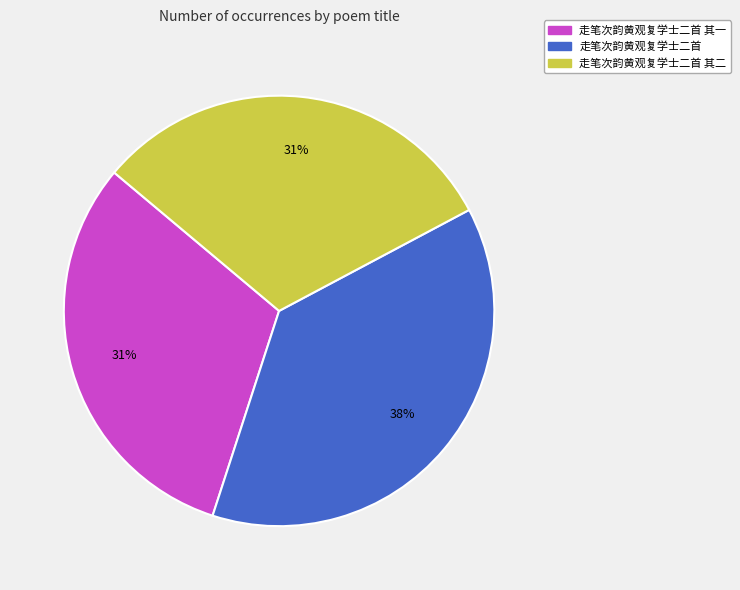

Does any single category account for the majority?

No